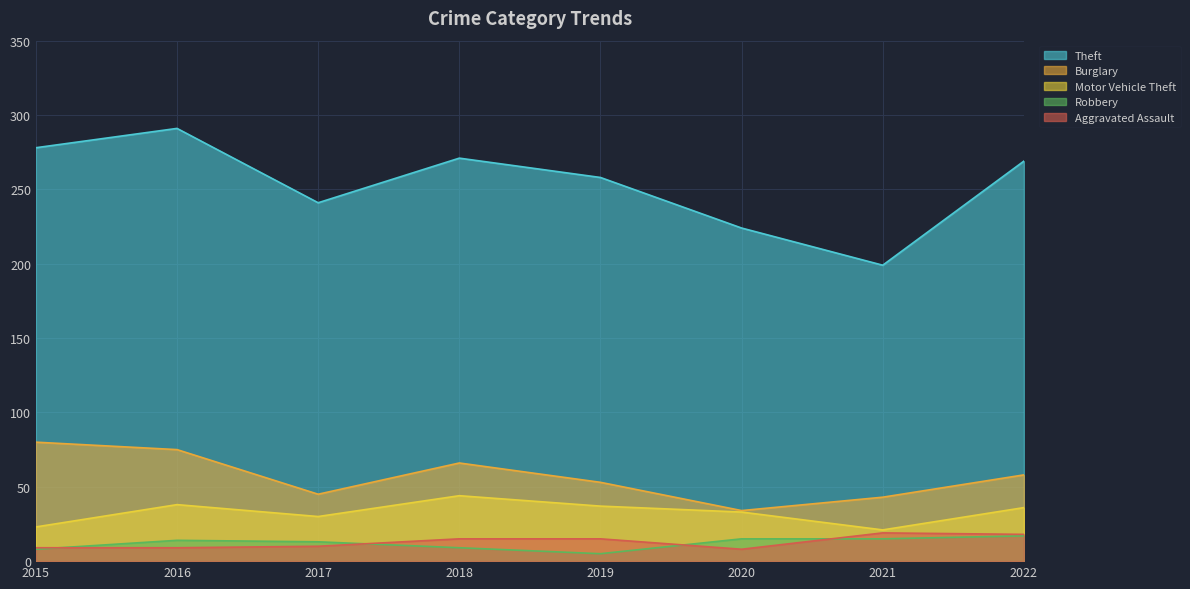

What is the lowest value of the Aggravated Assault series?

8